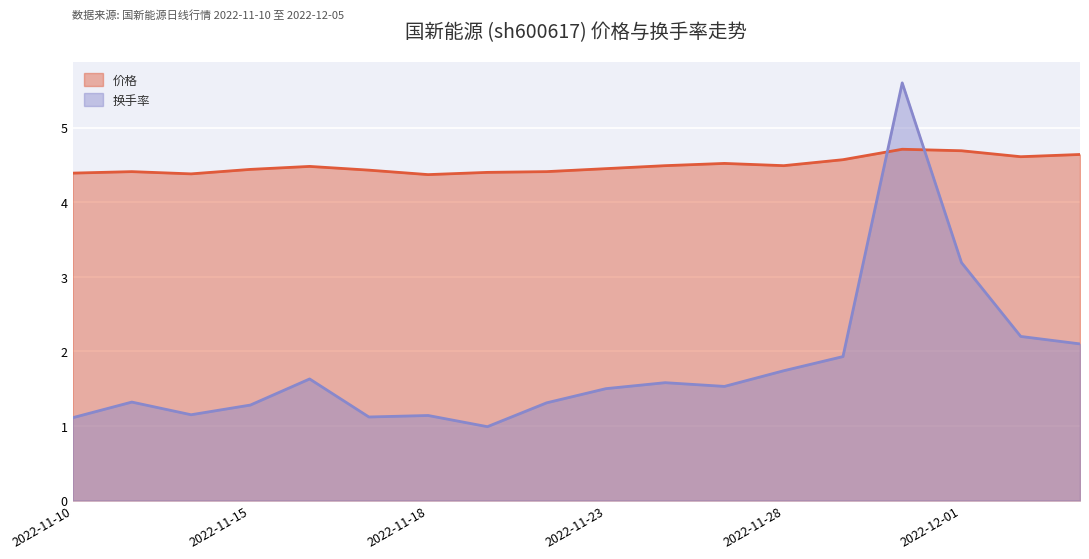

What is the minimum value shown in the chart?

1.0